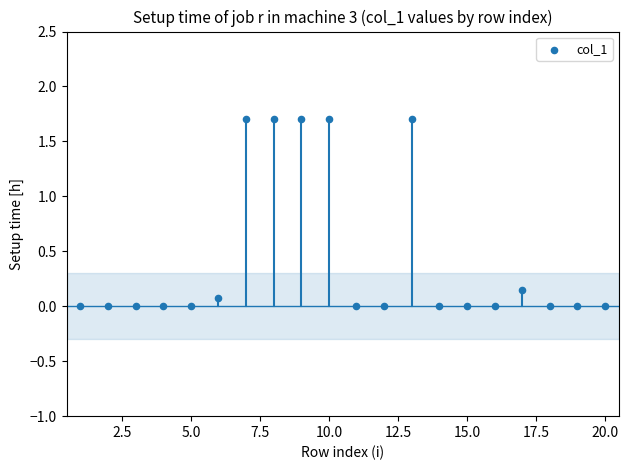

What is the range of X values (max minus min)?

19.0